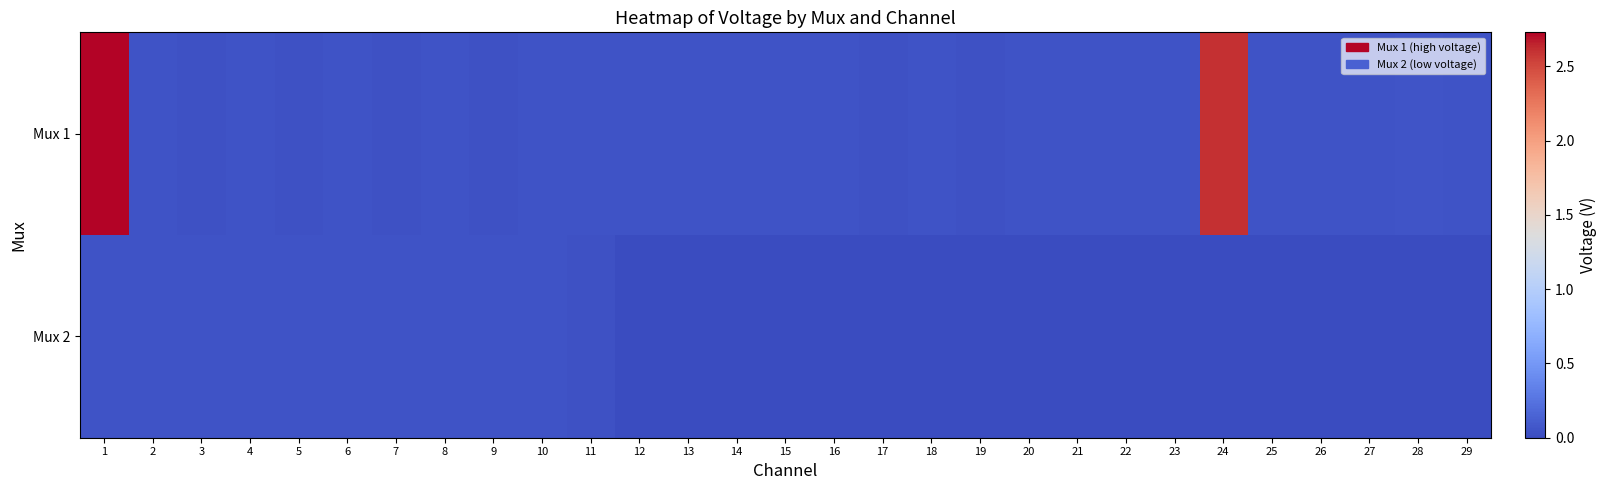

Between 1 and 29, which series saw the biggest shift?

Mux 1